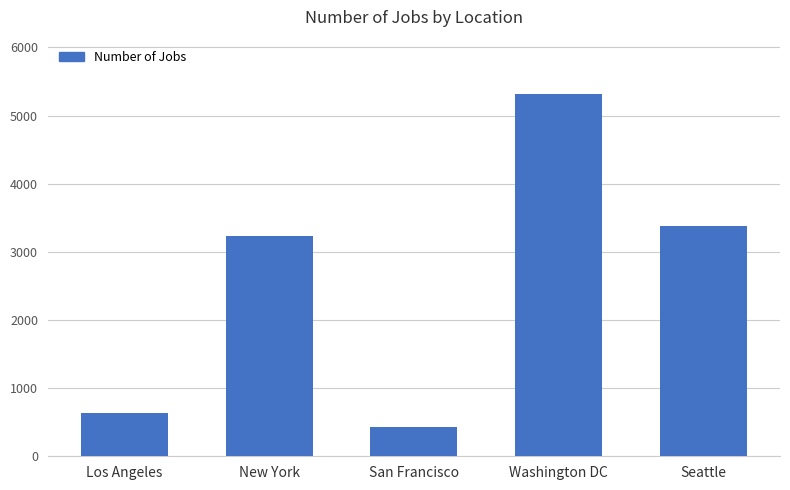

Which label corresponds to the largest value in the chart?

Washington DC